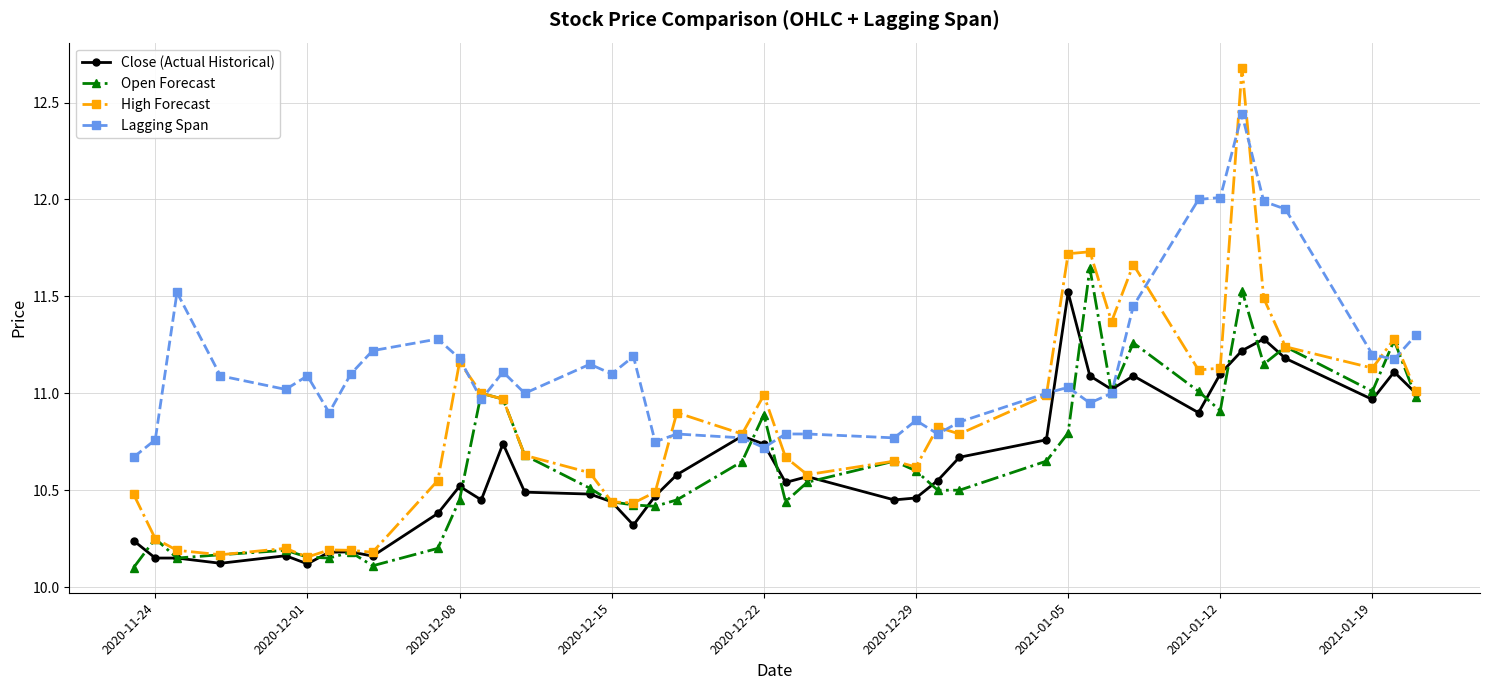

True or false: Open Forecast has more than 1 points higher than both neighbors.

True